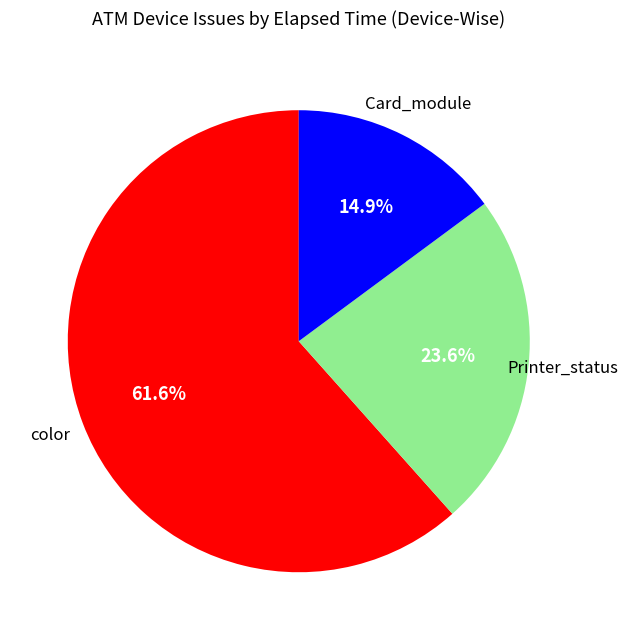

Does any single category account for the majority?

Yes